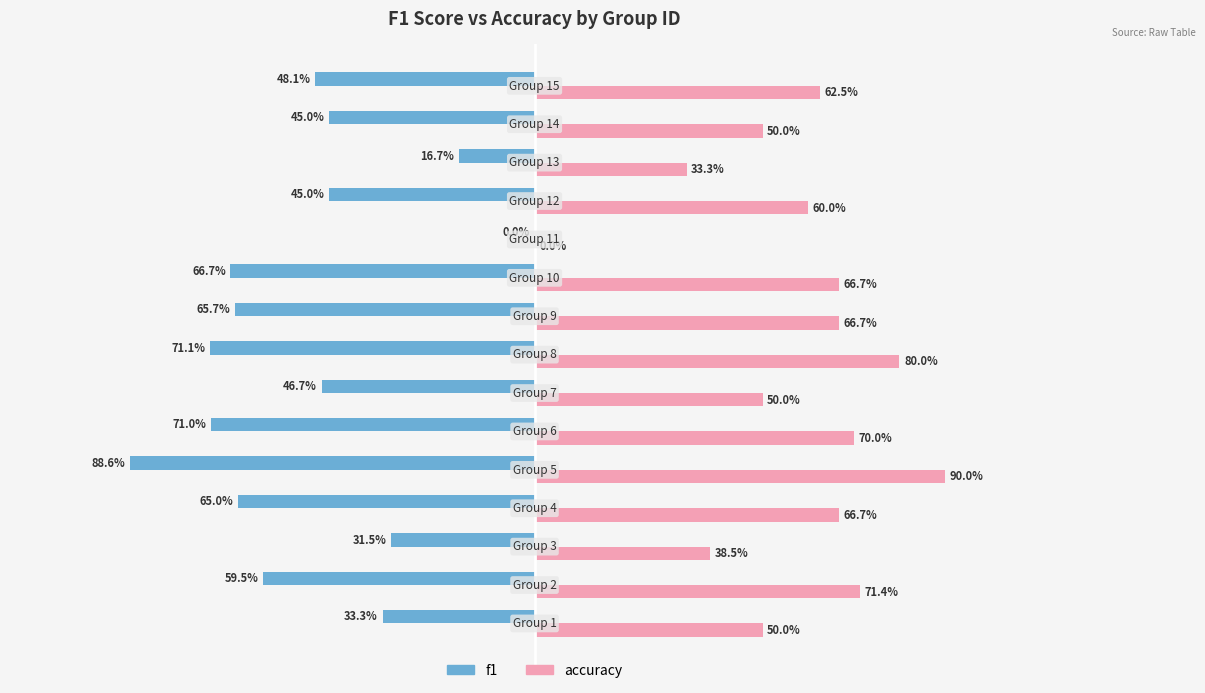

What are all the series names shown in the legend?

f1, accuracy